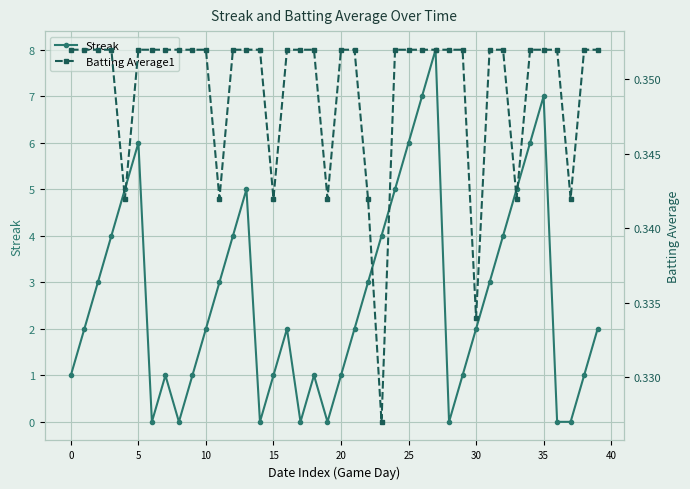

What is the sum of all Batting Average1 values?

14.0